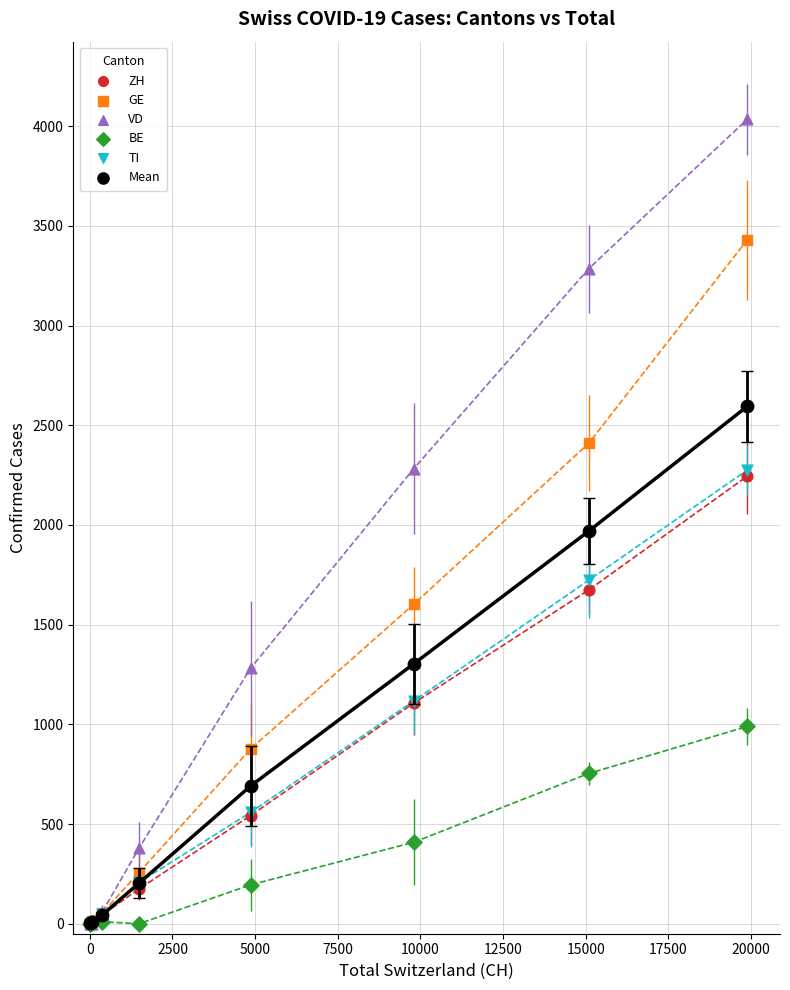

In the VD series, what Y value is closest to 2017?

2282.6